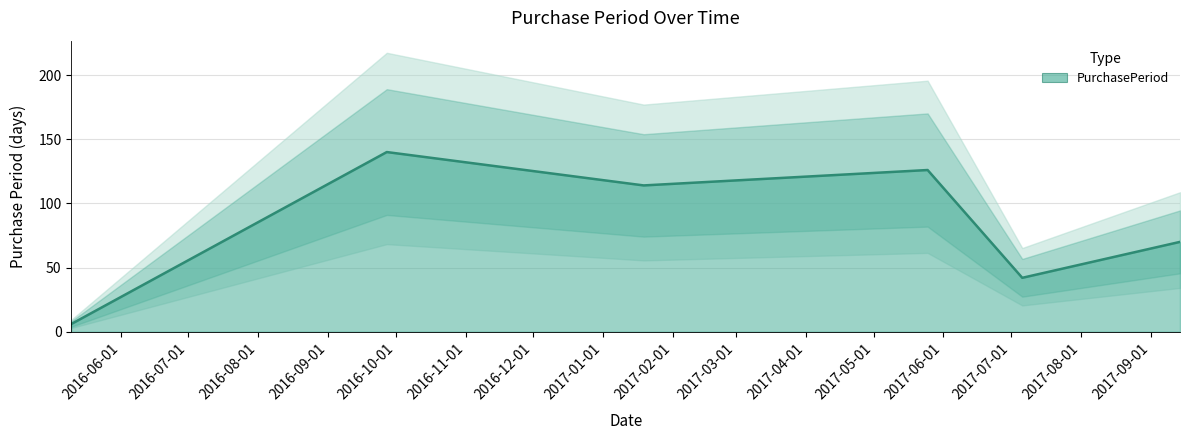

Reading right to left, what are all the values shown in this chart?

70	42	126	114	140	6